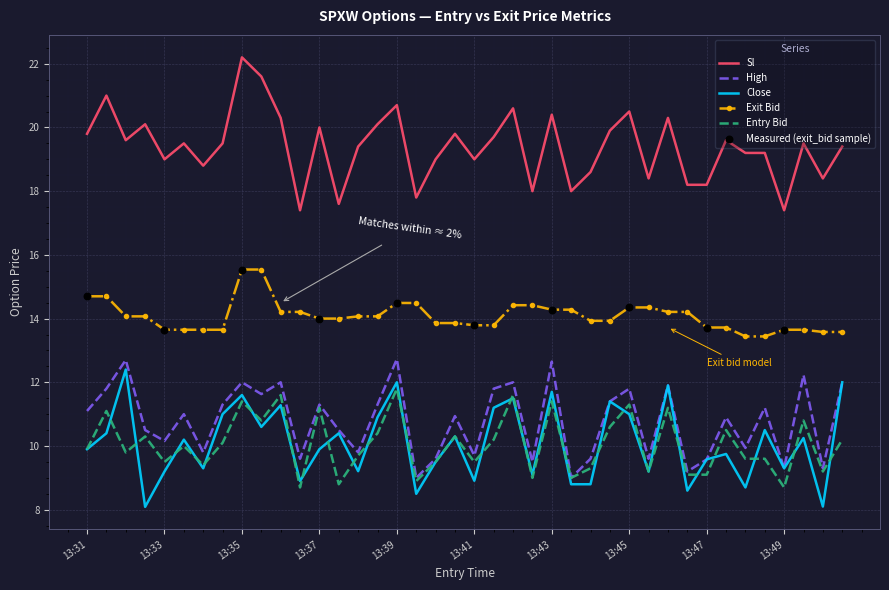

Which series has the largest range (max minus min)?

Sl